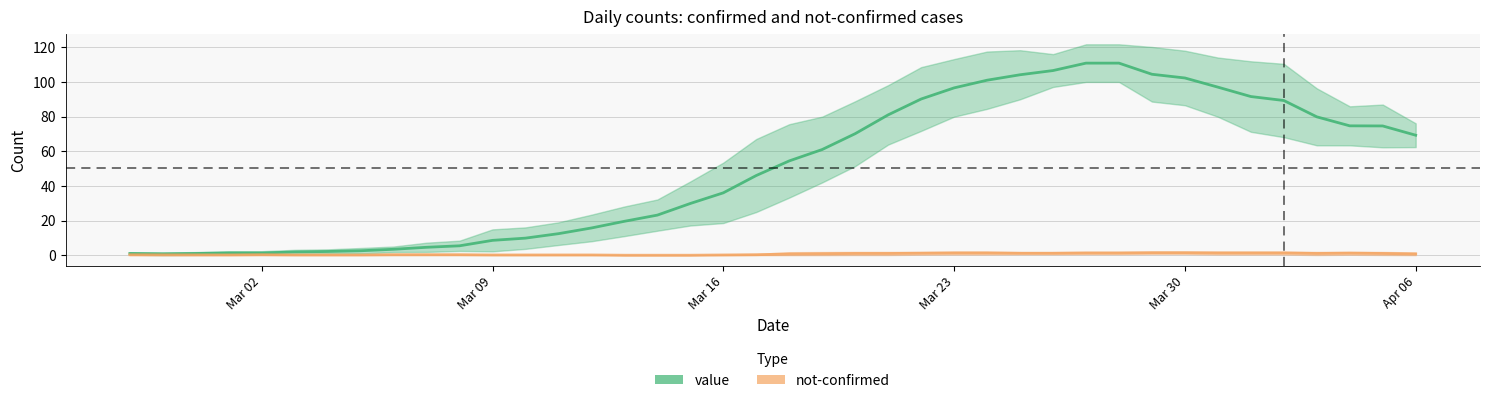

Is it true that value equals 36.0 at Mar 16?

True